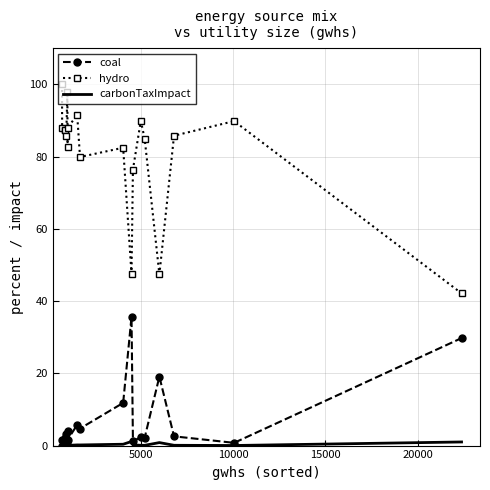

Which series has the largest total across all categories?

hydro